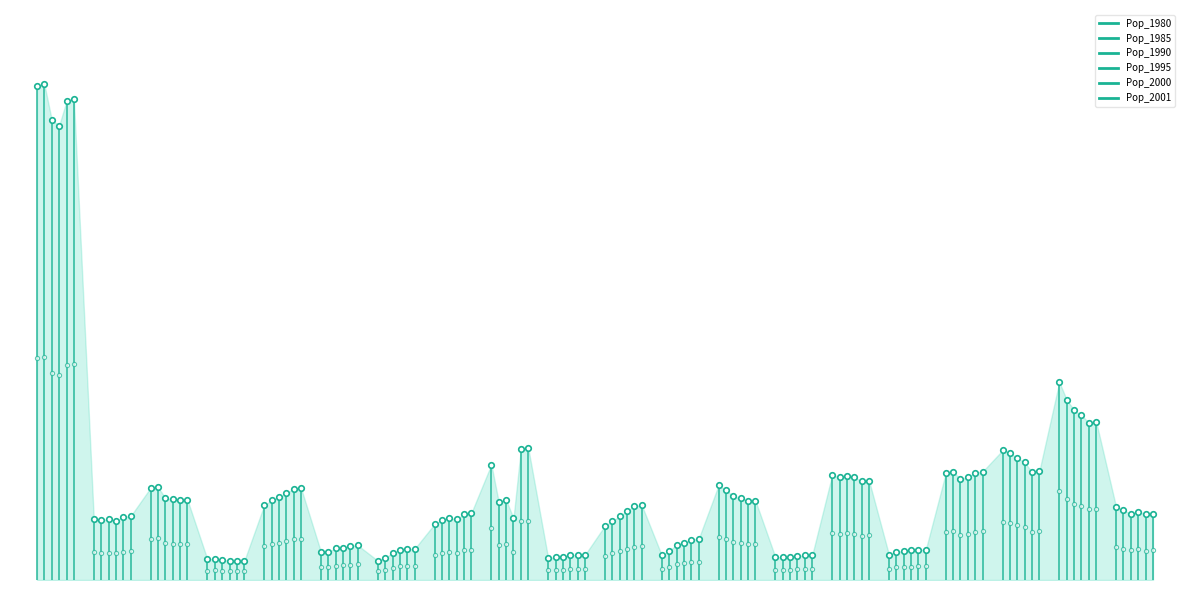

Which series has the largest total across all categories?

Pop_1985